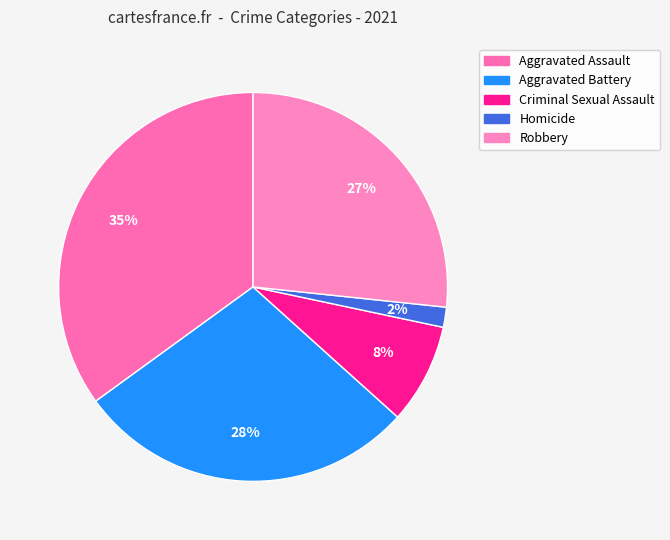

To the nearest percent, what is the difference between the Homicide and Aggravated Assault slice percentages?

33%